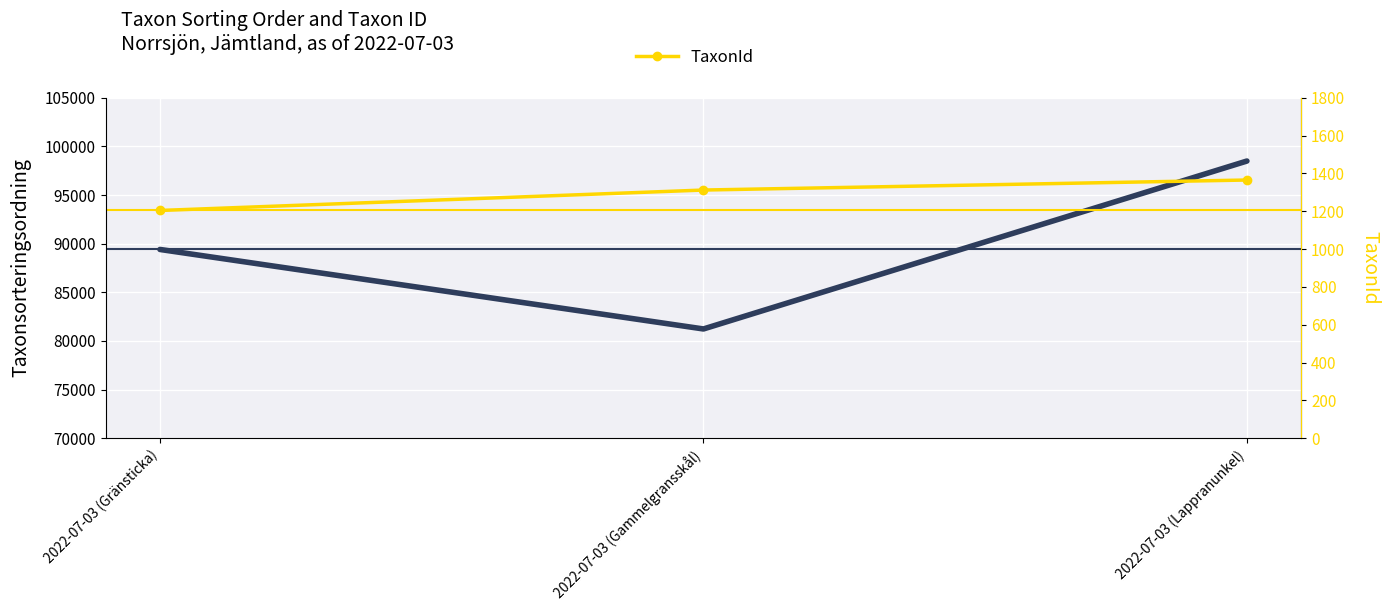

What is the minimum value for TaxonId?

1204